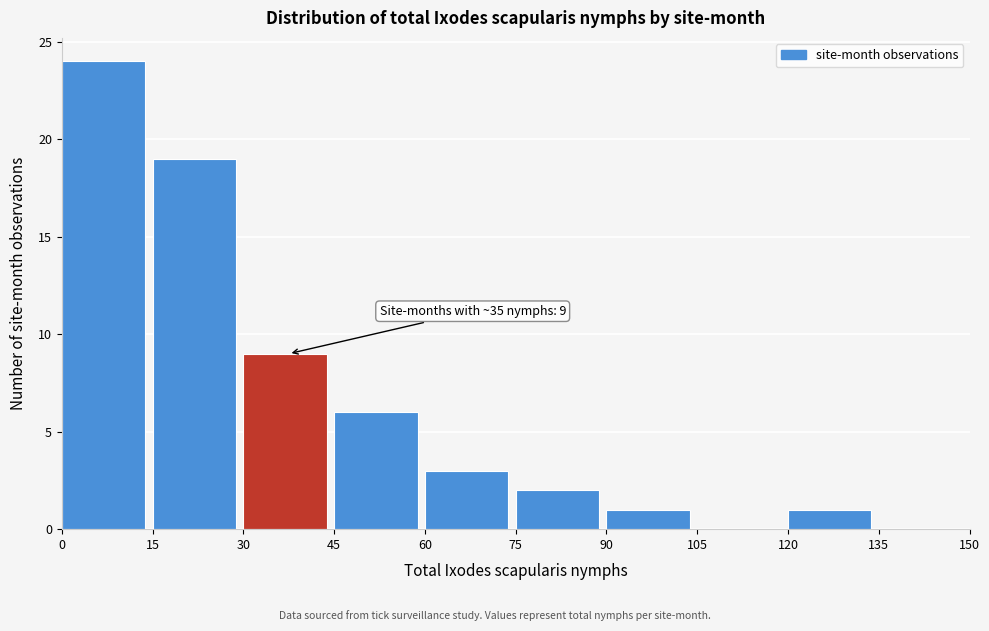

Which range on the x-axis has the tallest bar?

0 to 15